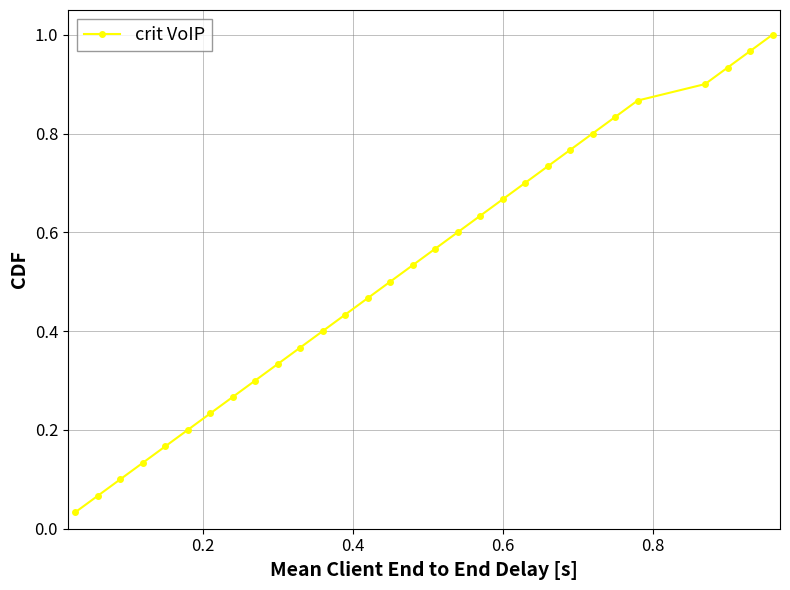

True or false: there are more than 2 points higher than both neighbors.

False